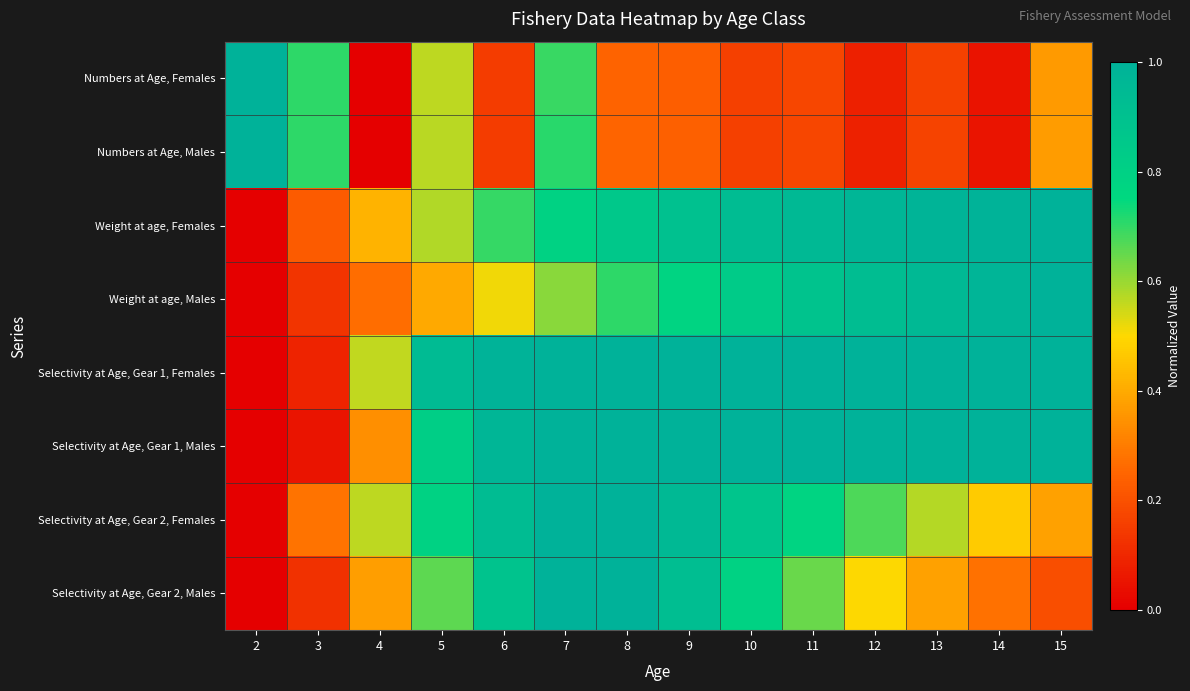

Count the number of data series in this chart.

8